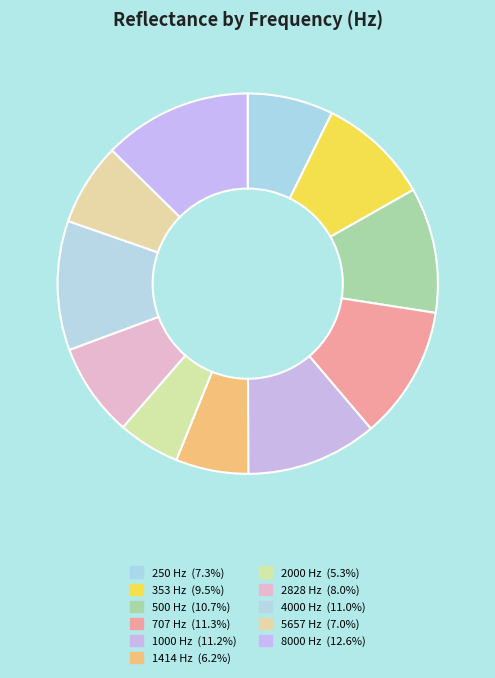

How many slices are in this pie chart?

11